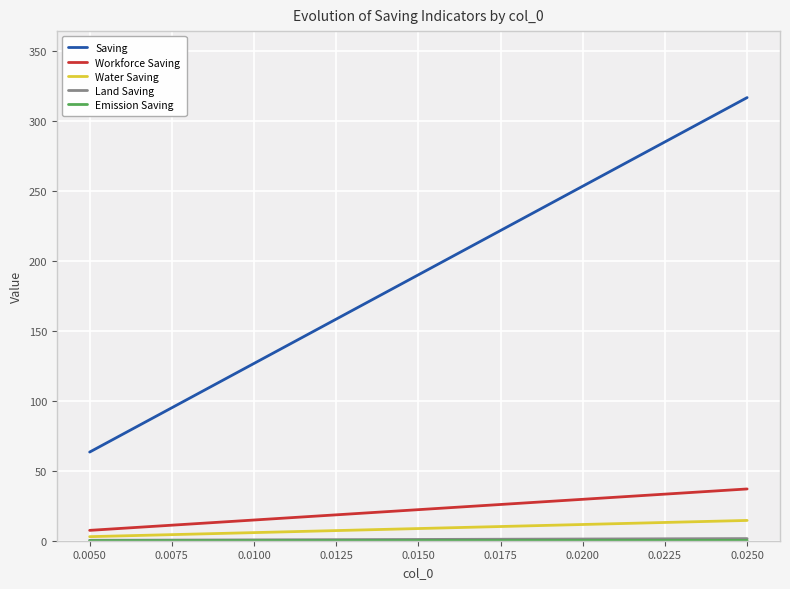

True or false: Water Saving and Saving intersect in this chart.

False